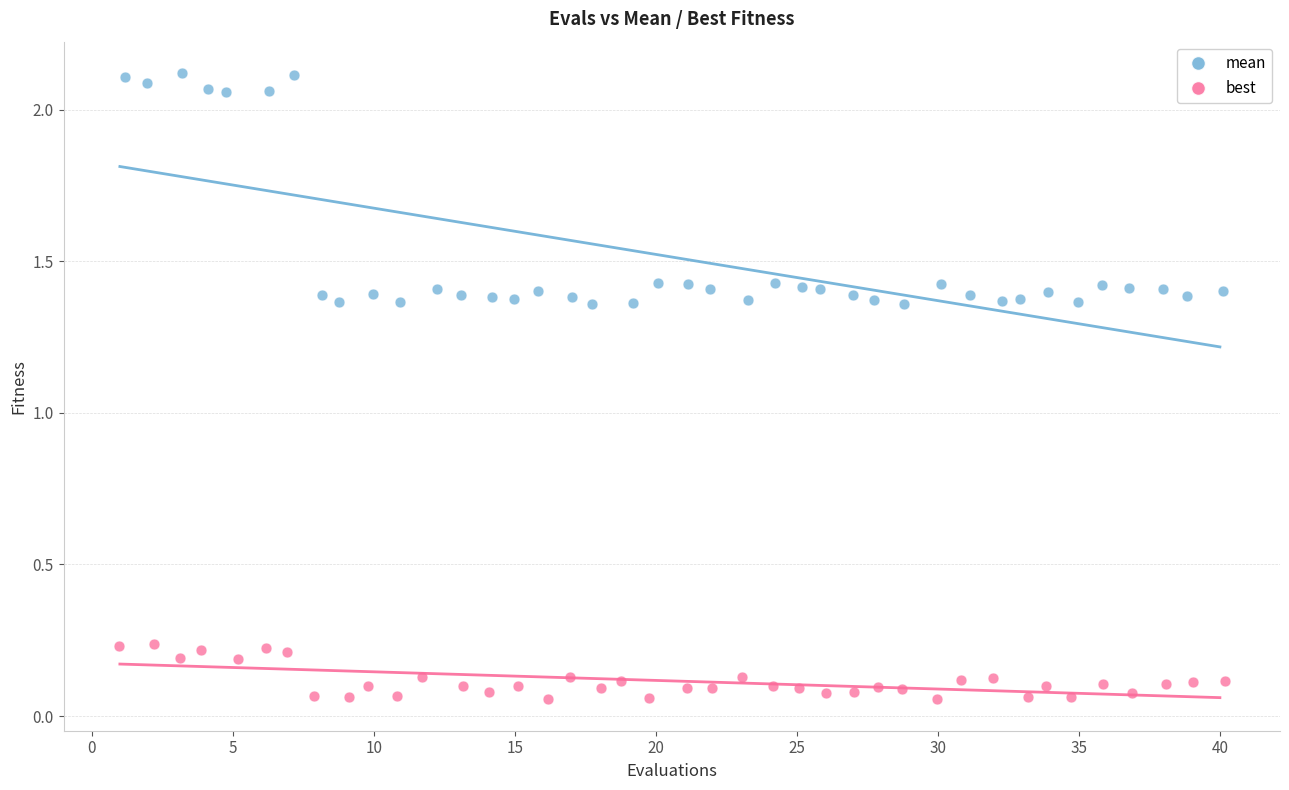

What are all the series names shown in the legend?

mean, best